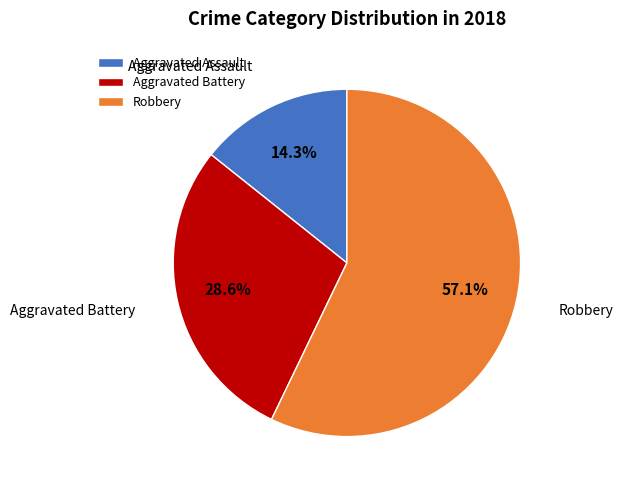

Does any single category account for the majority?

Yes